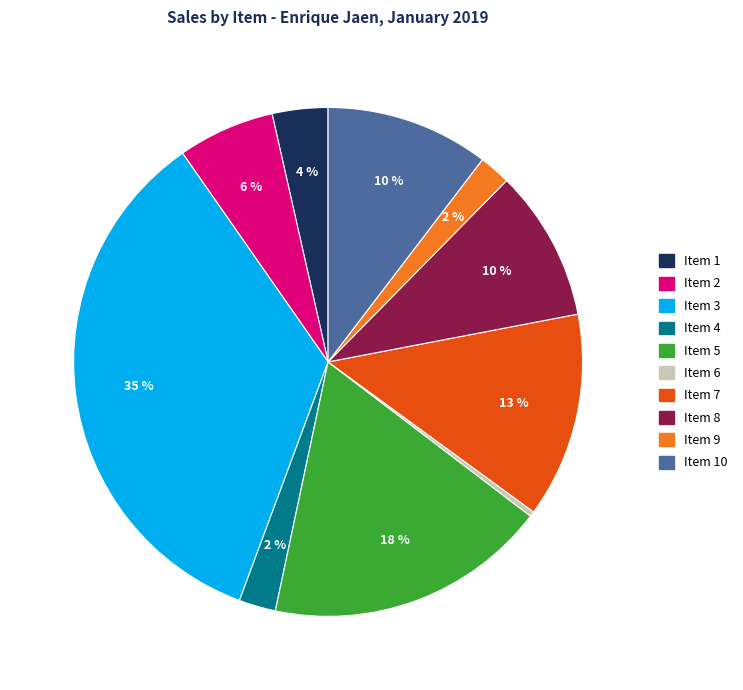

Is there a majority slice in this chart?

No